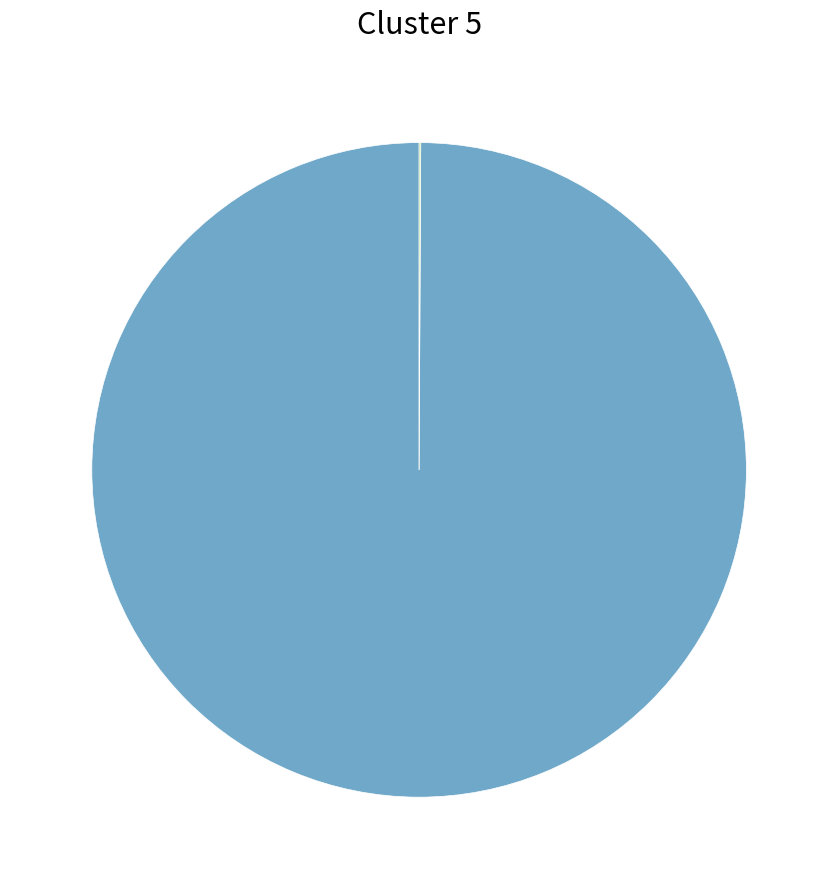

Does any single category account for the majority?

Yes